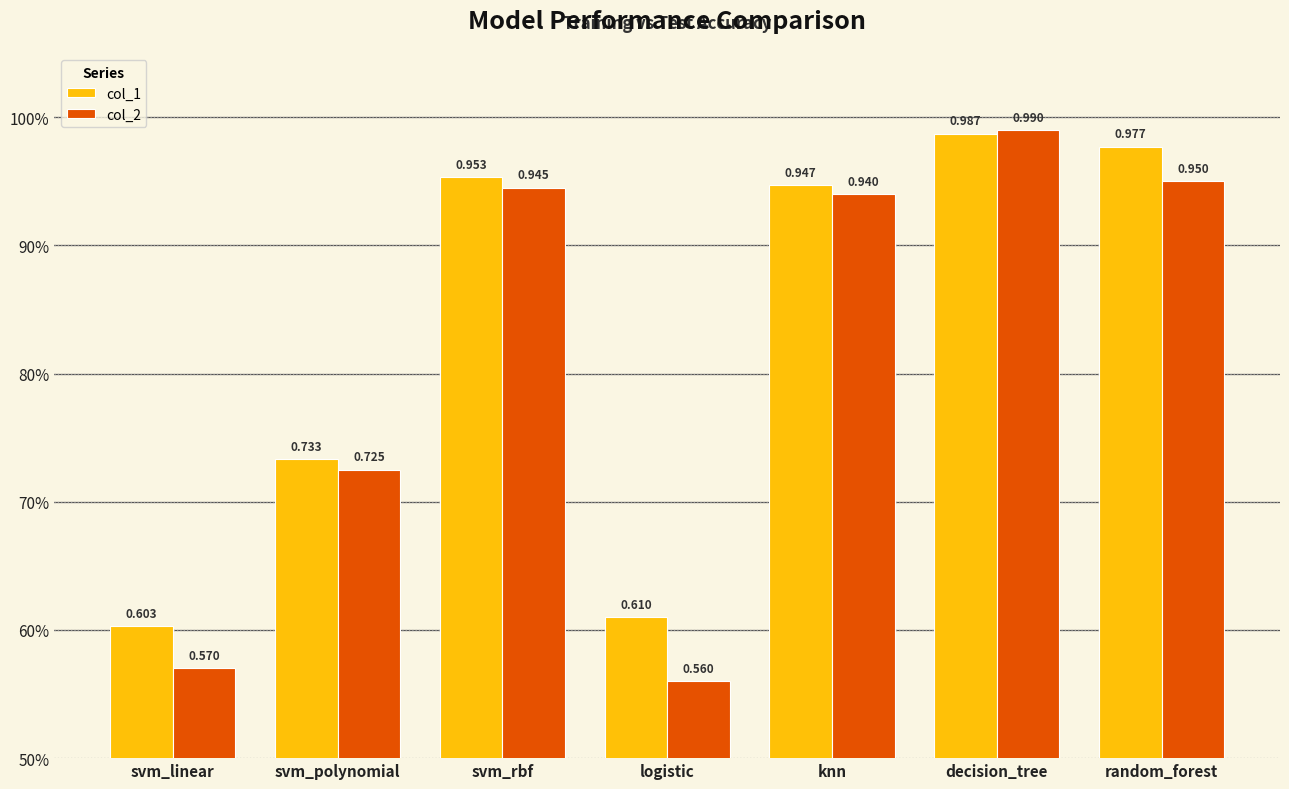

Where is col_1 nearest to the value 0?

svm_linear